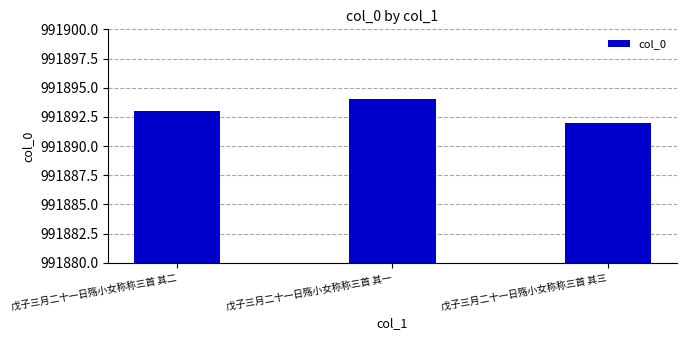

How many data points does each series have?

3